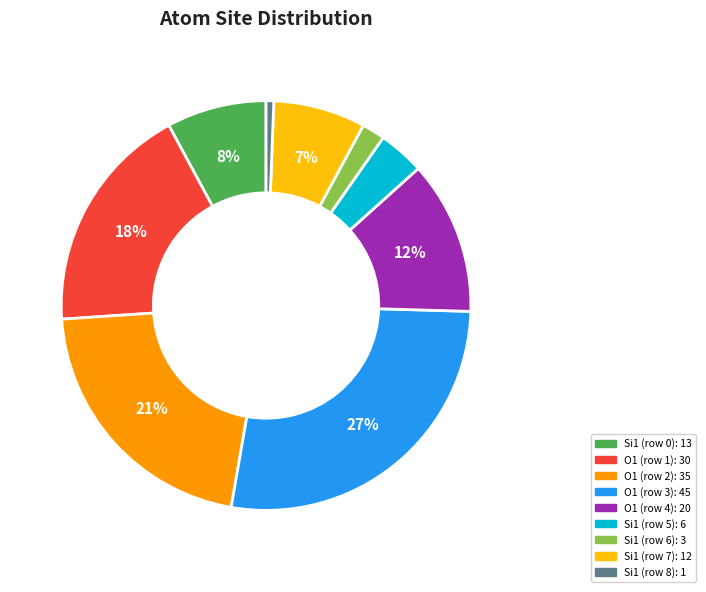

Is there any slice that represents more than half of the pie?

No